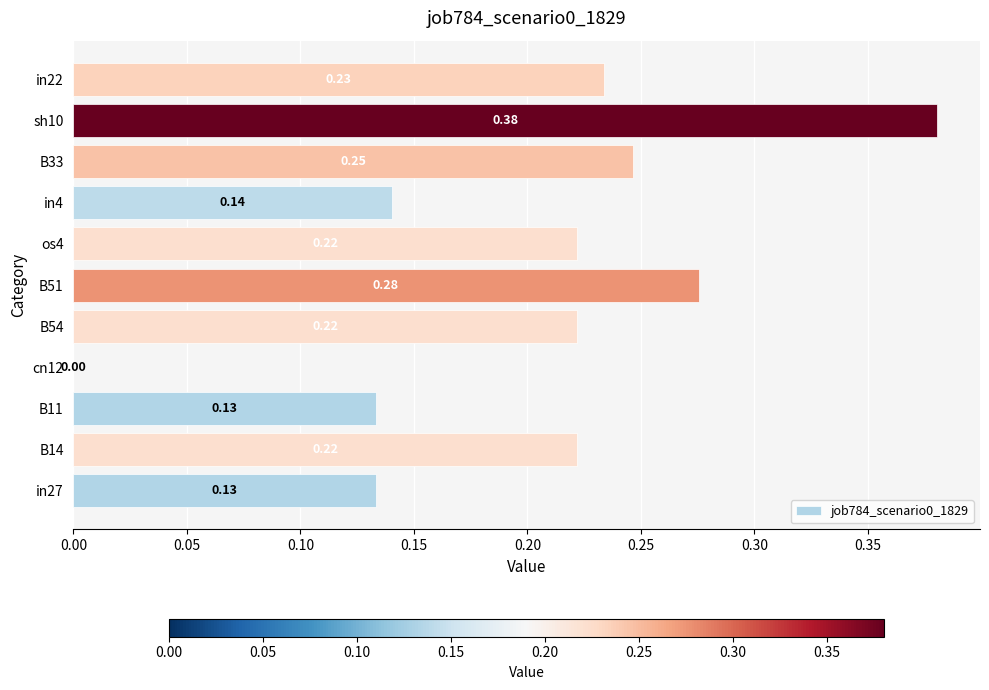

Are the bars horizontal?

Yes